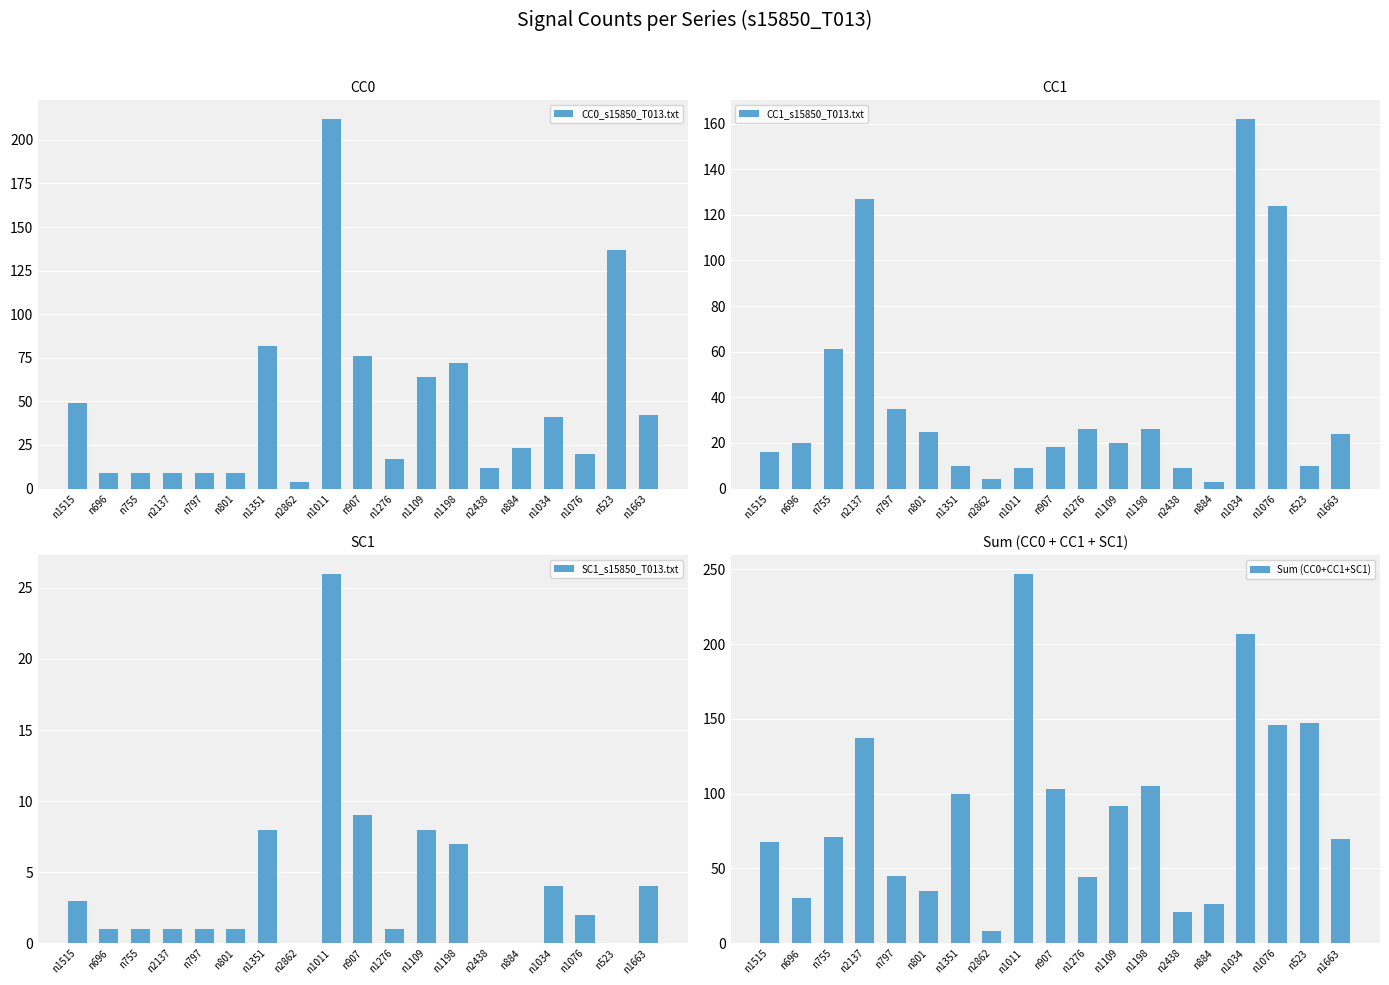

Which series has the largest total across all categories?

Sum (CC0+CC1+SC1)